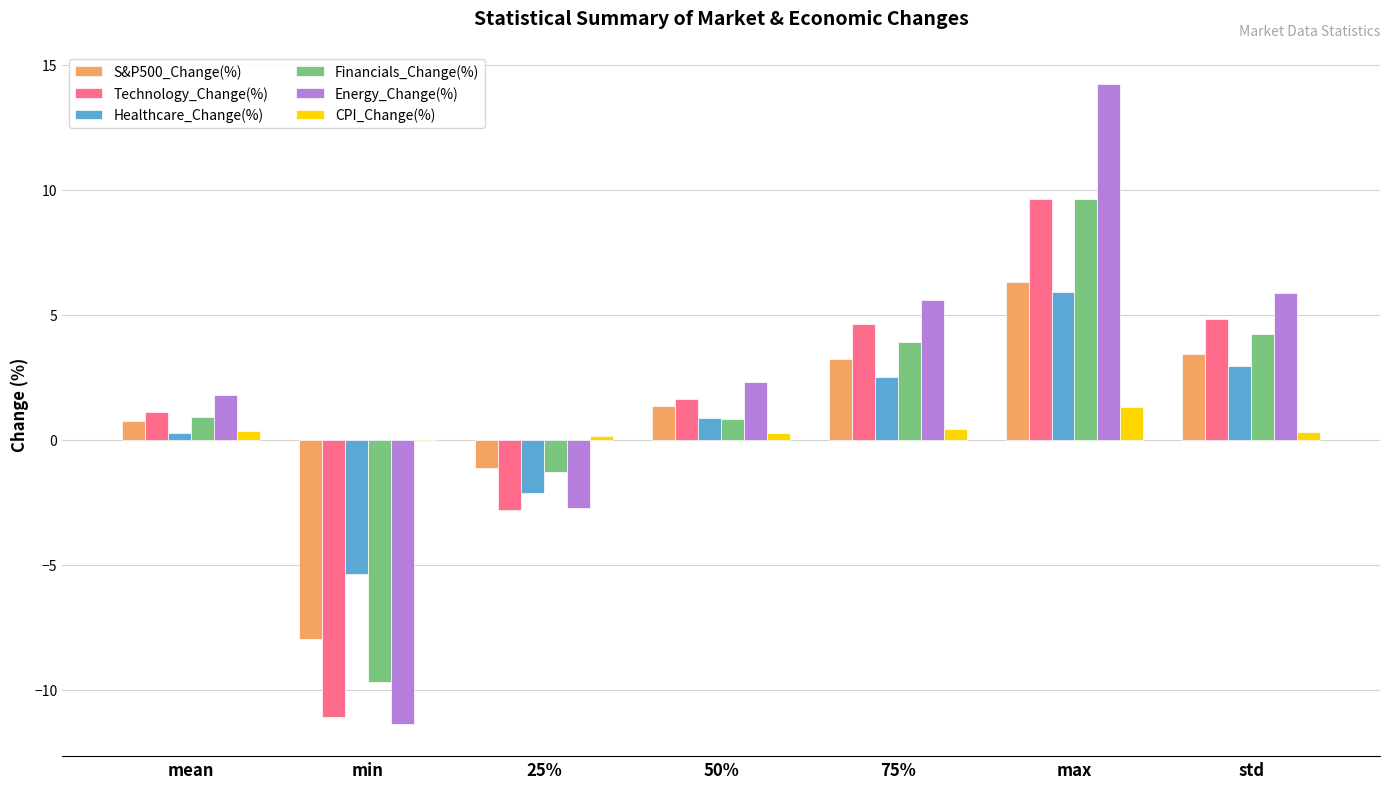

Which category has the highest value in the Financials_Change(%) series?

max